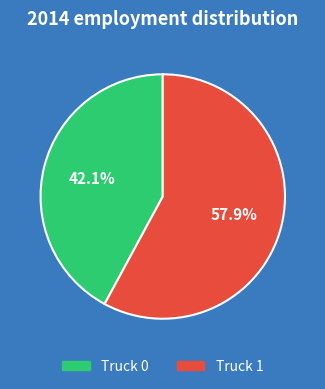

Do Truck 1 and Truck 0 together represent more than half of the pie?

Yes